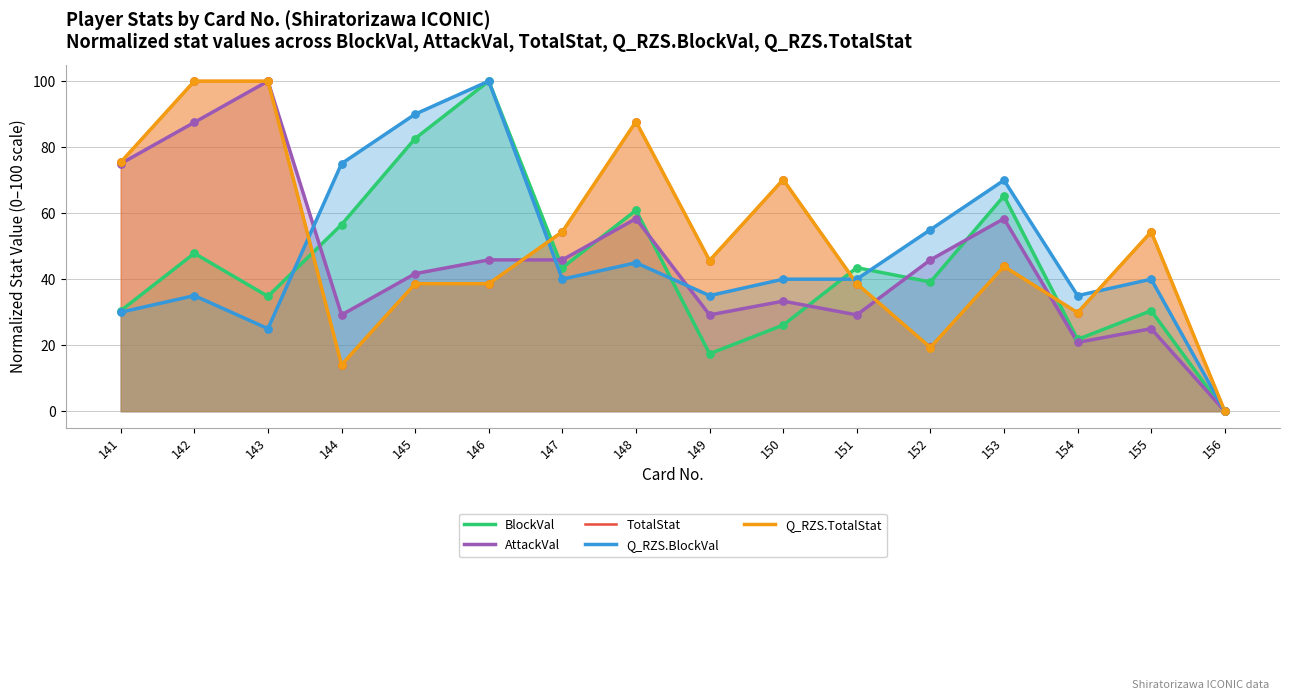

At how many categories does at least one series exceed 60?

9